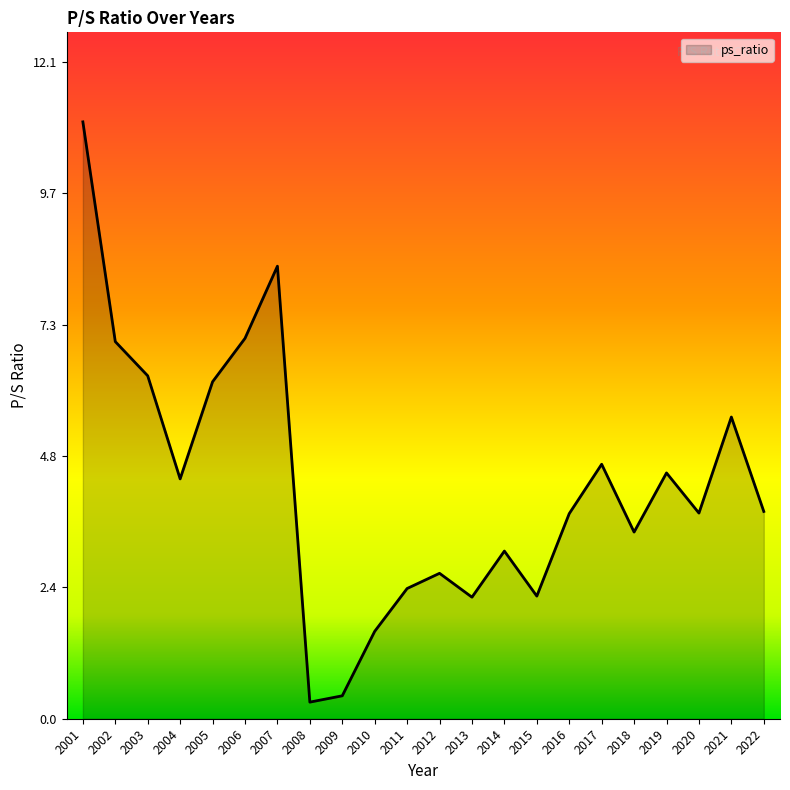

What is the maximum value shown in the chart?

11.0